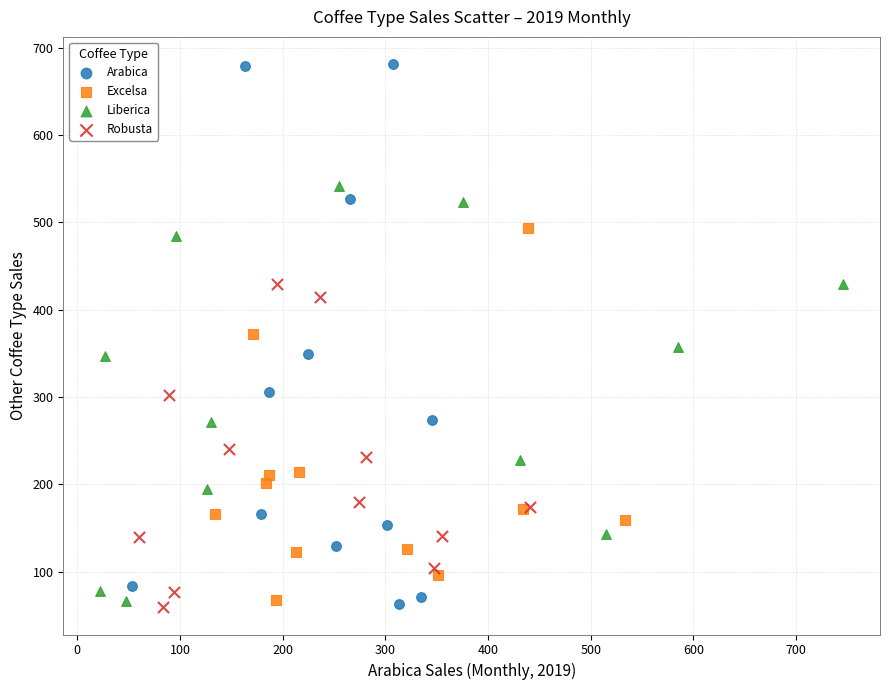

Which series reaches the maximum Y coordinate?

Arabica